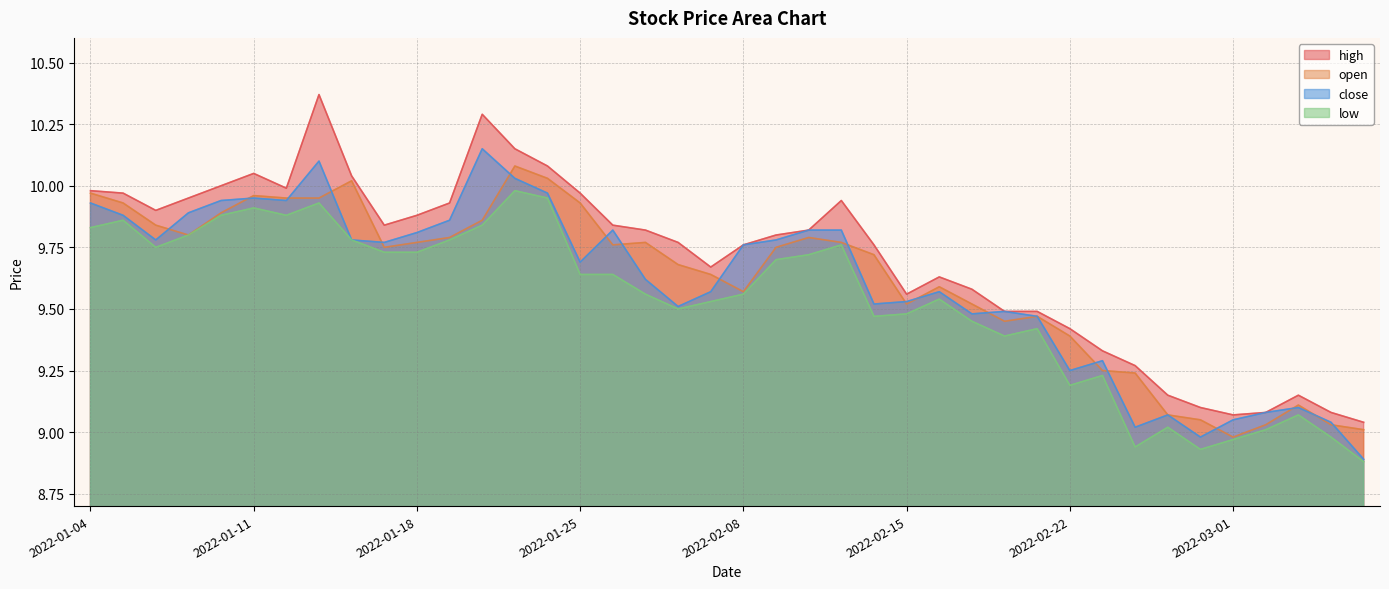

Where does the close series first go above 9?

2022-01-04